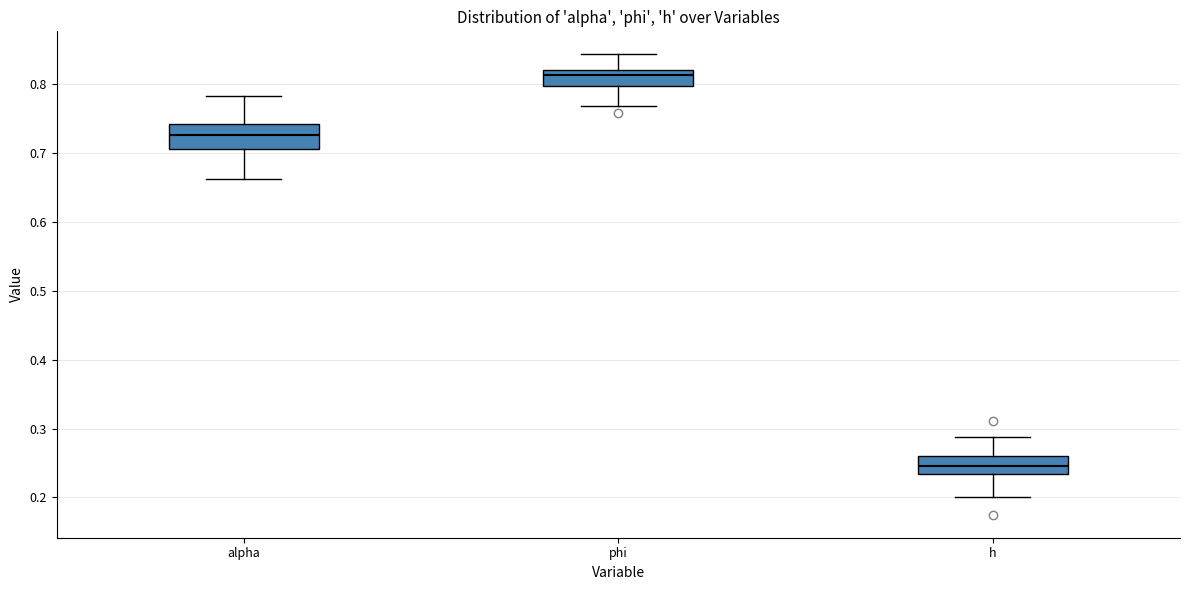

Where does the median line of the box for phi sit on the y-axis? The values are not printed on the chart, so give them approximately, as read against the axis.

0.81